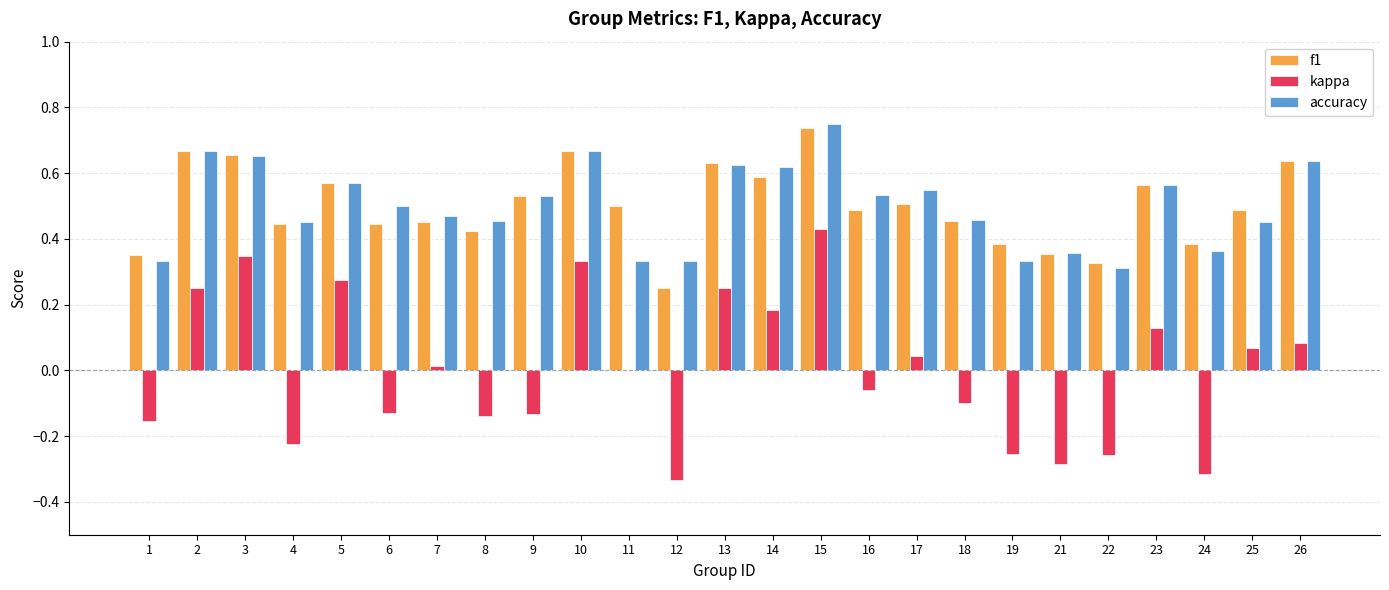

Between 9 and 19, which series saw the biggest shift?

accuracy